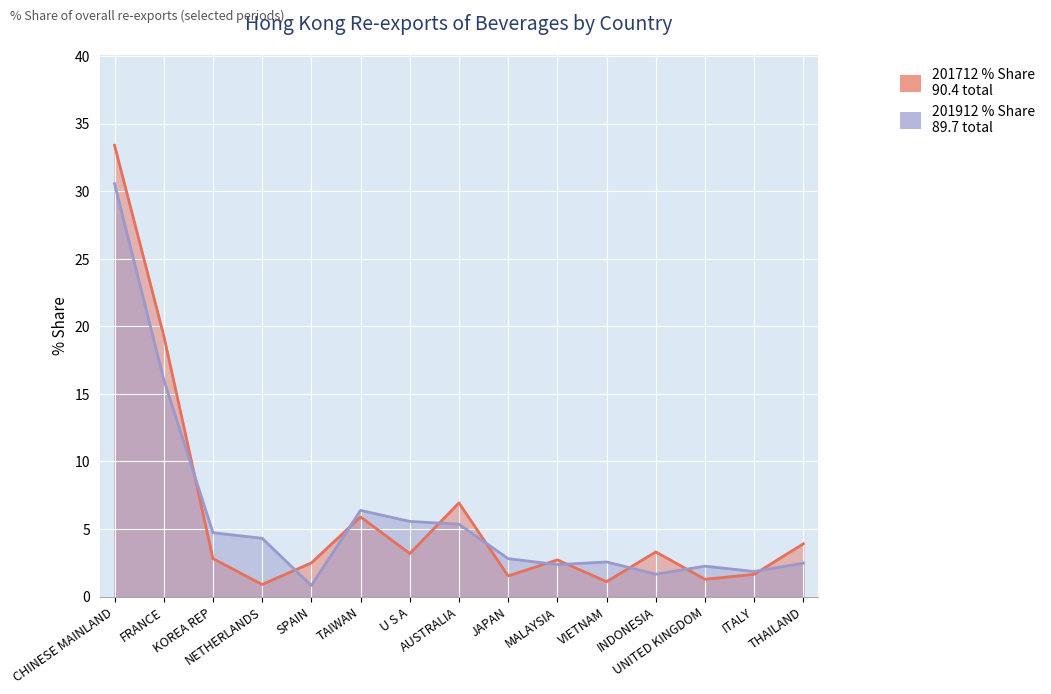

What is the average value of the 201912 % Share series?

6.0